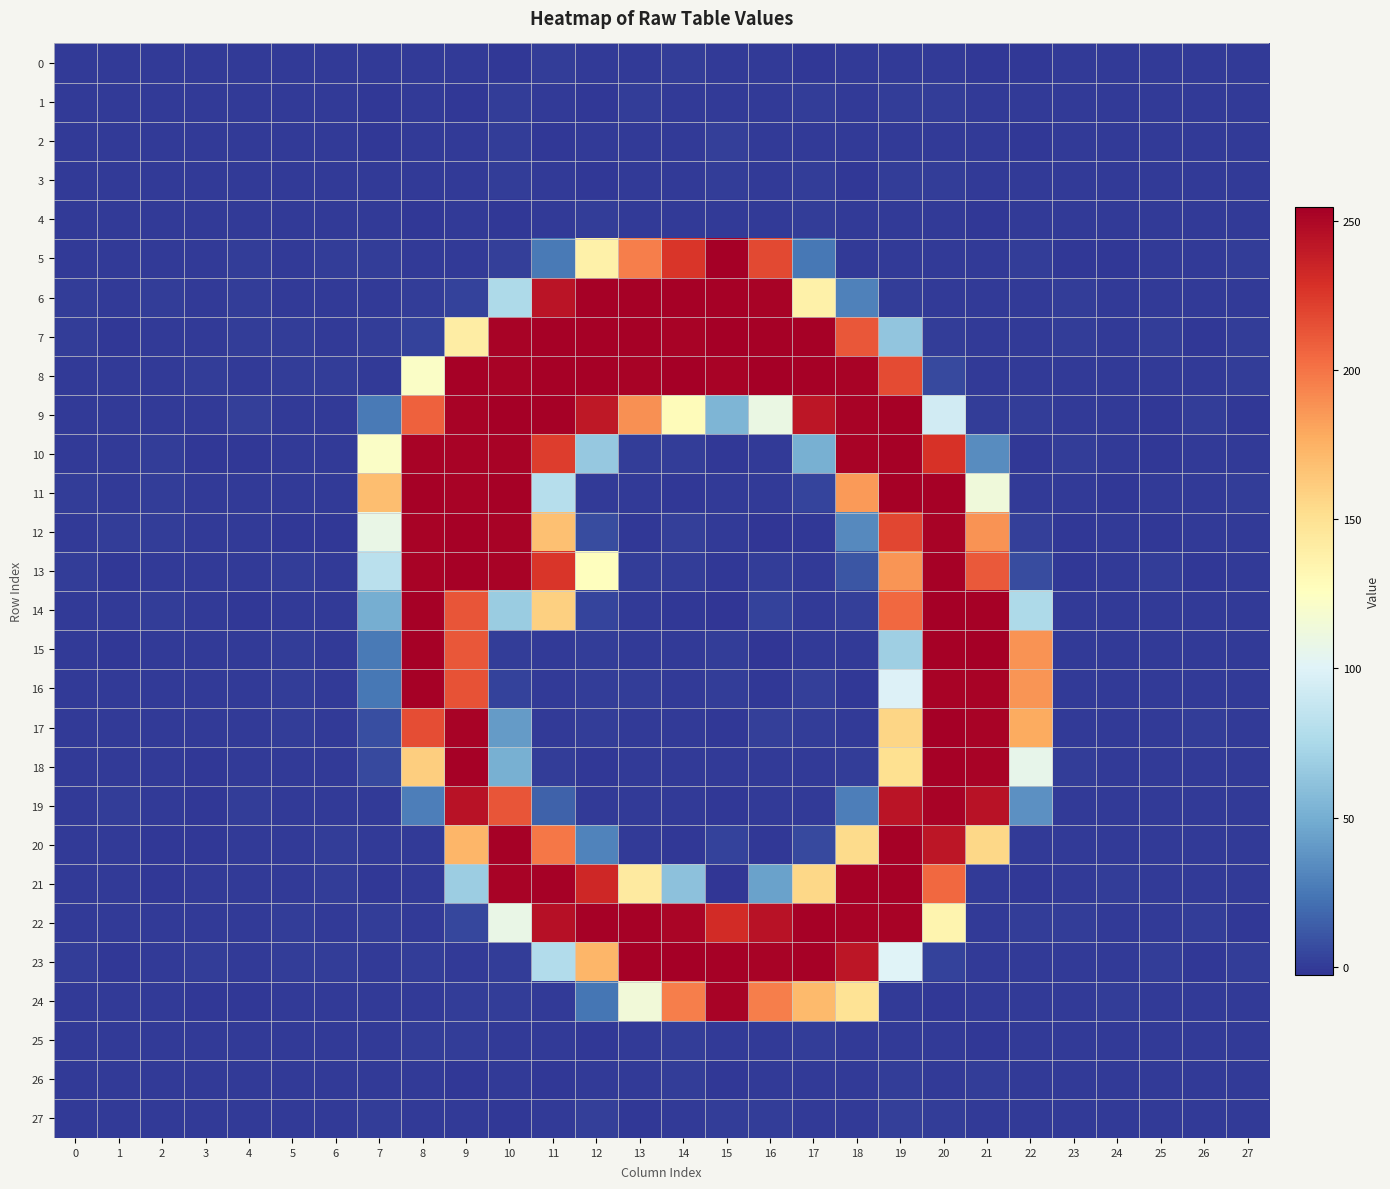

What is the total value across all series at 4?

1.3